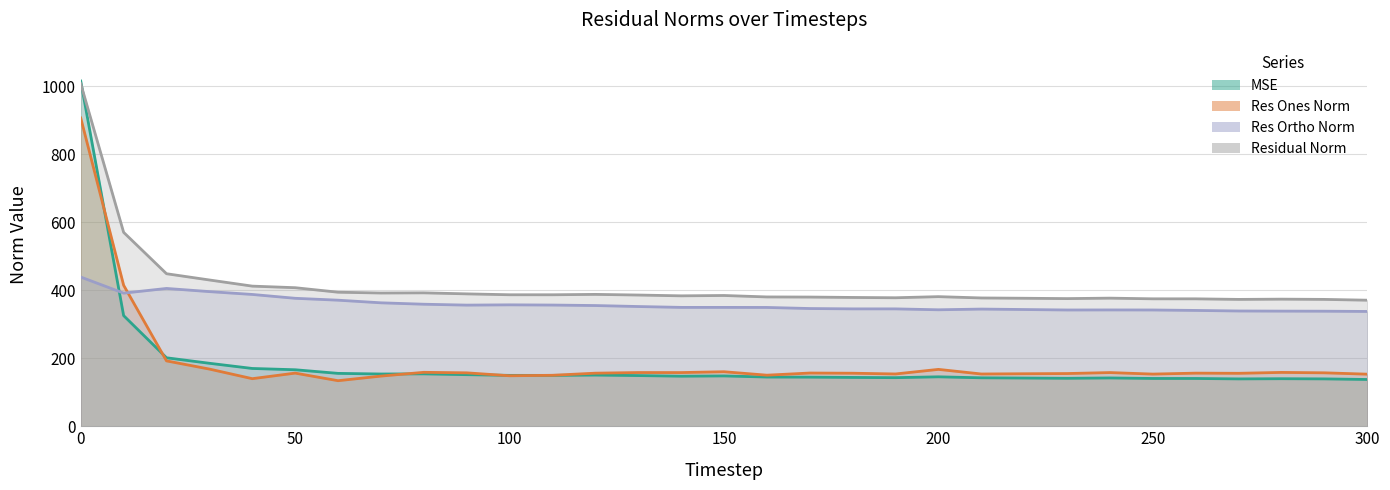

What are all the series names shown in the legend?

mse, res_ones_norm, res_ortho_norm, residual_norm